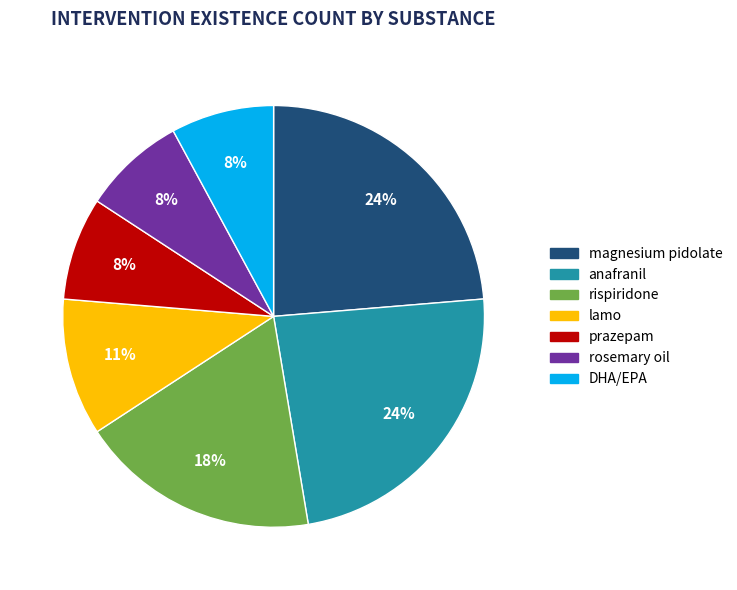

Does prazepam account for over 50% of the chart?

No